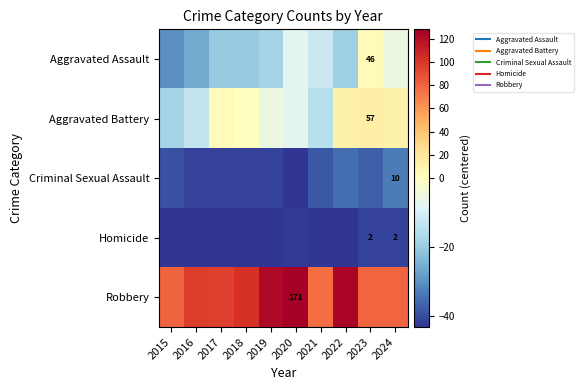

What is the average value of the Homicide series?

-42.6